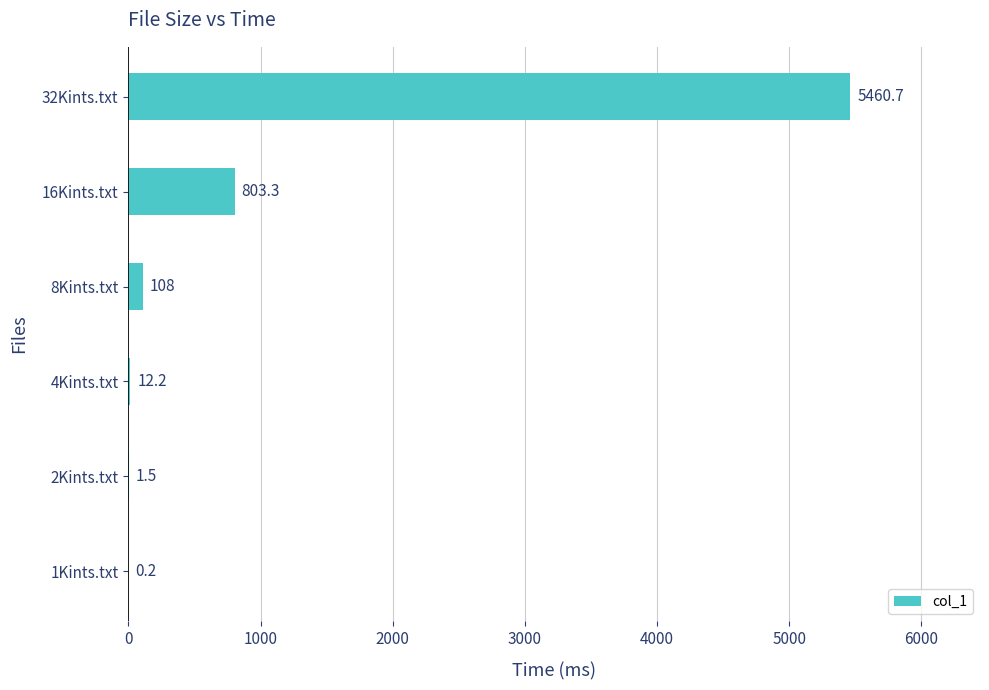

Reading bottom to top, extract all data points from this chart.

1Kints.txt=0.2	2Kints.txt=1.5	4Kints.txt=12.2	8Kints.txt=108.0	16Kints.txt=803.3	32Kints.txt=5460.7